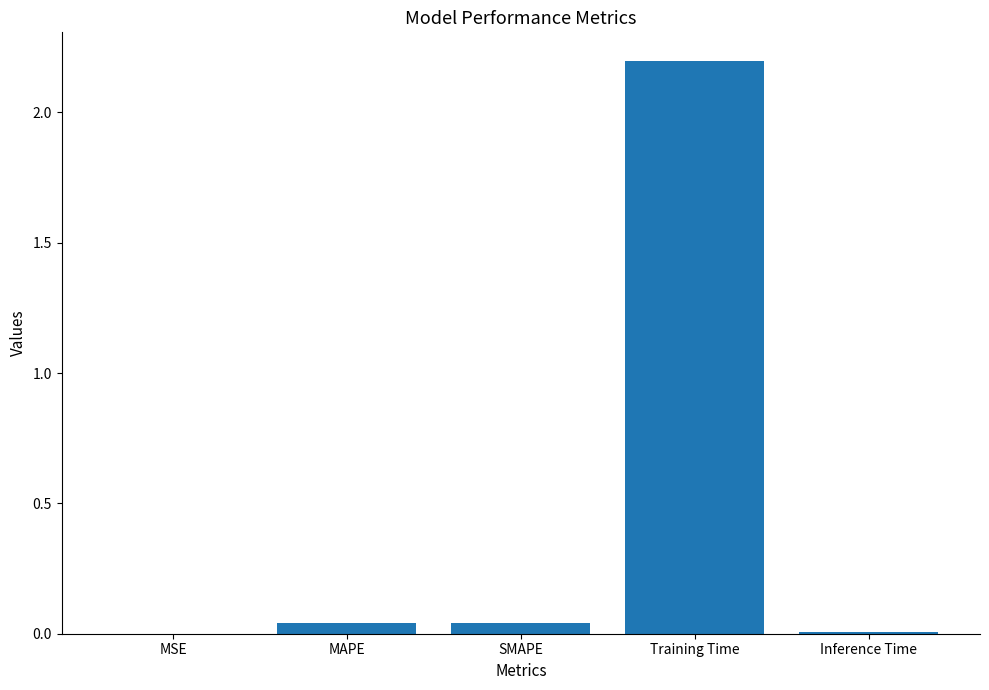

What is the sum of all values?

2.3